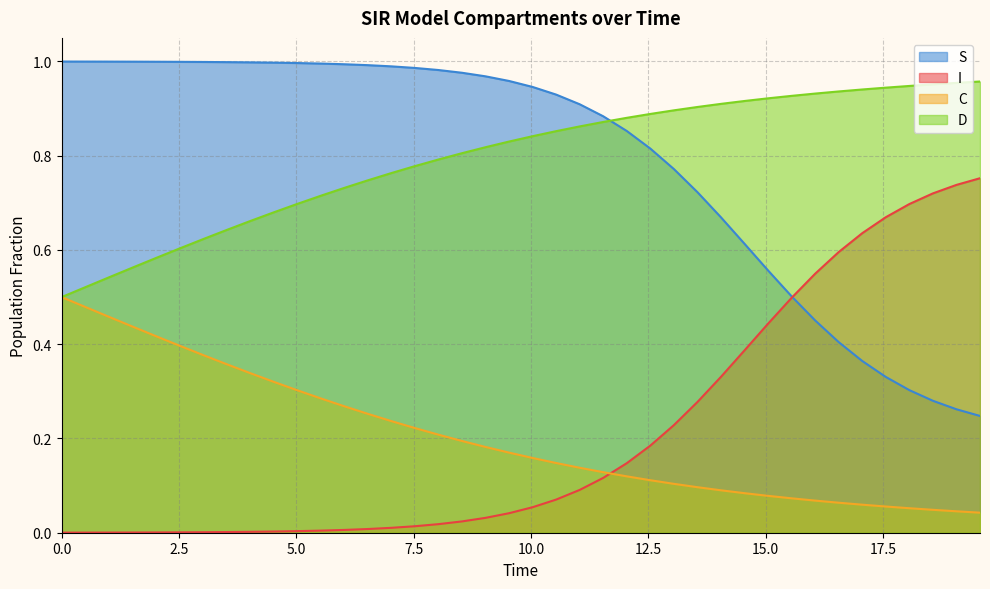

What are all the series names shown in the legend?

S, I, C, D